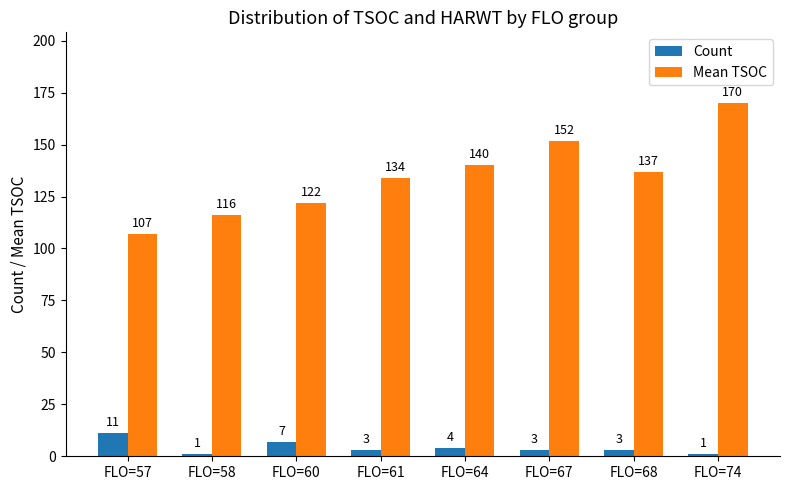

Between FLO=60 and FLO=68, which series saw the biggest shift?

Mean TSOC